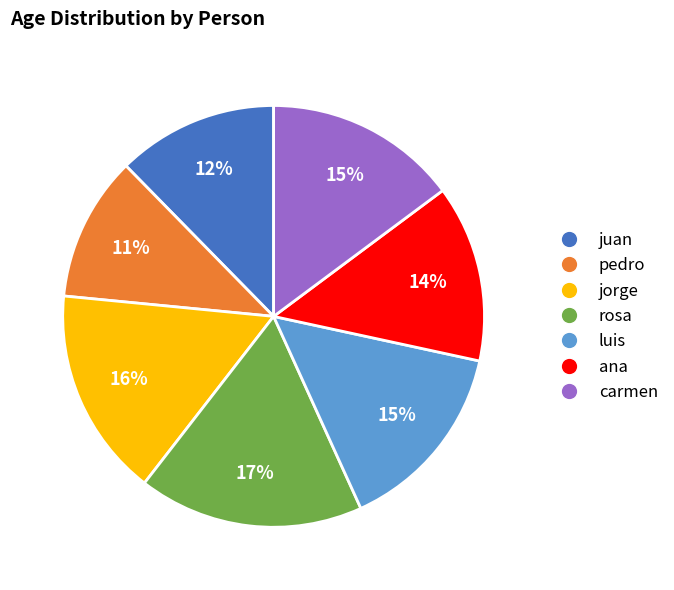

Does any single category account for the majority?

No